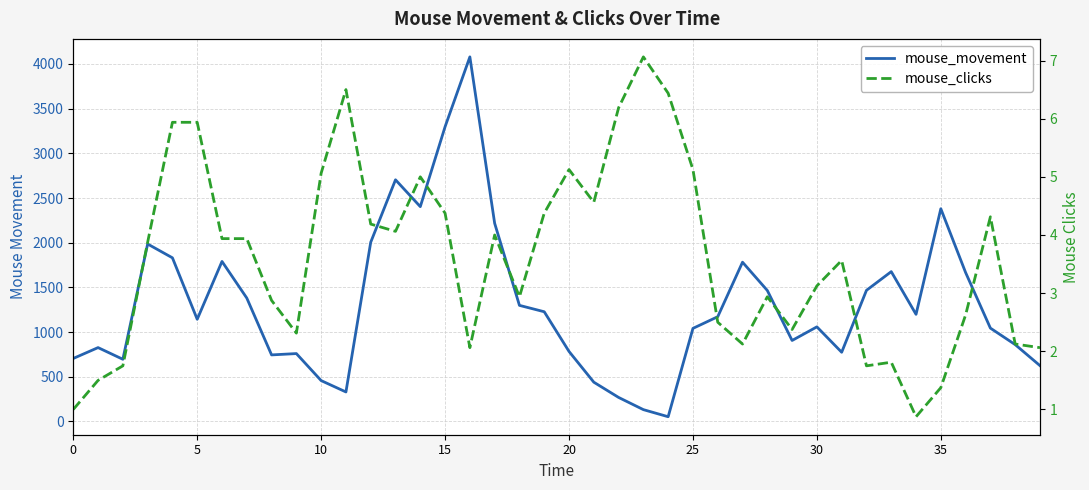

True or false: mouse_movement and mouse_clicks intersect in this chart.

False